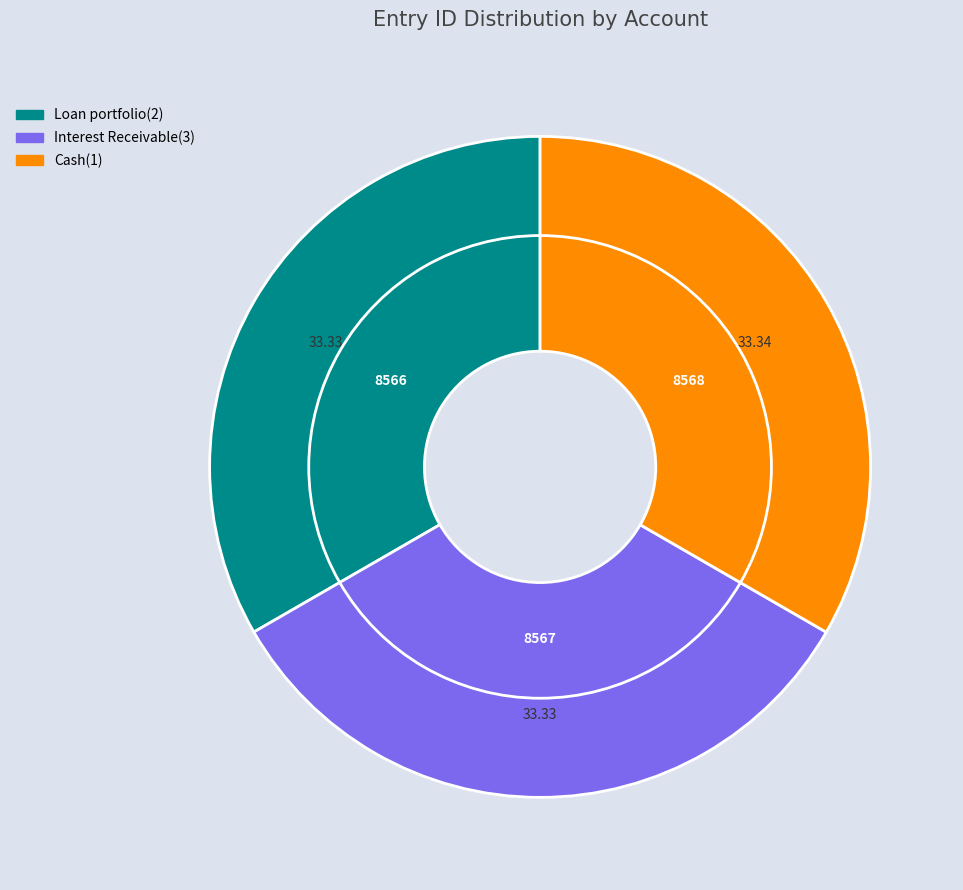

What is the smallest slice in the pie chart?

Loan portfolio(2)